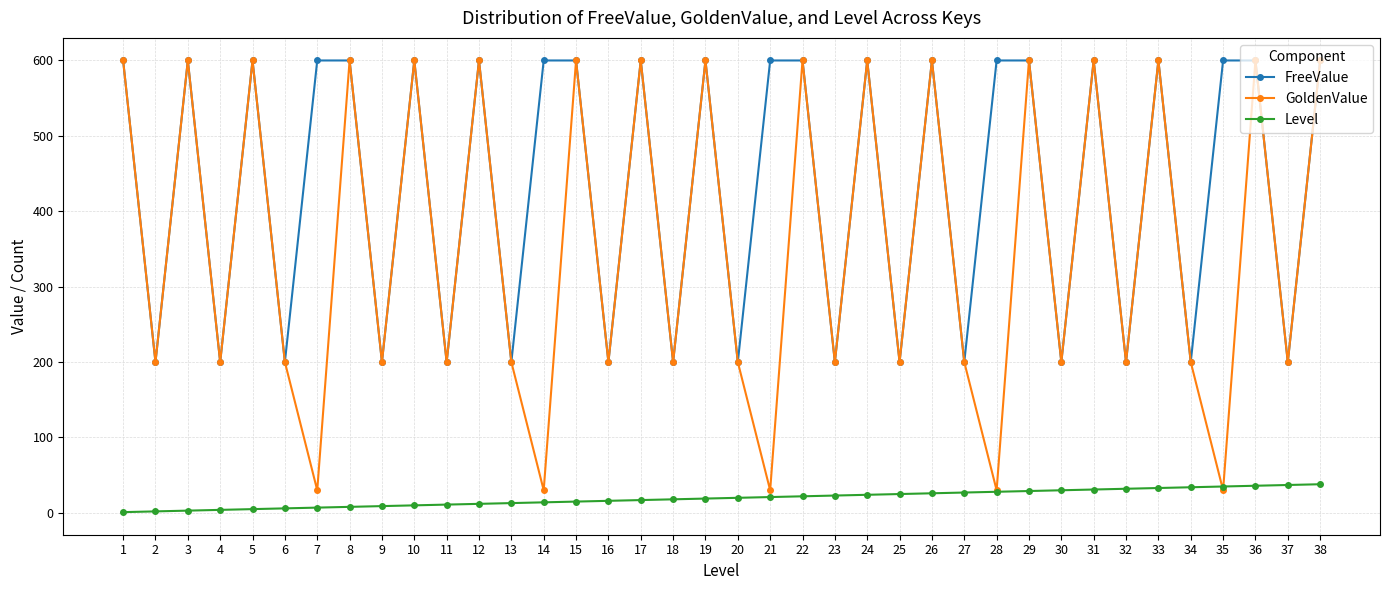

True or false: Level and FreeValue cross at least once.

False